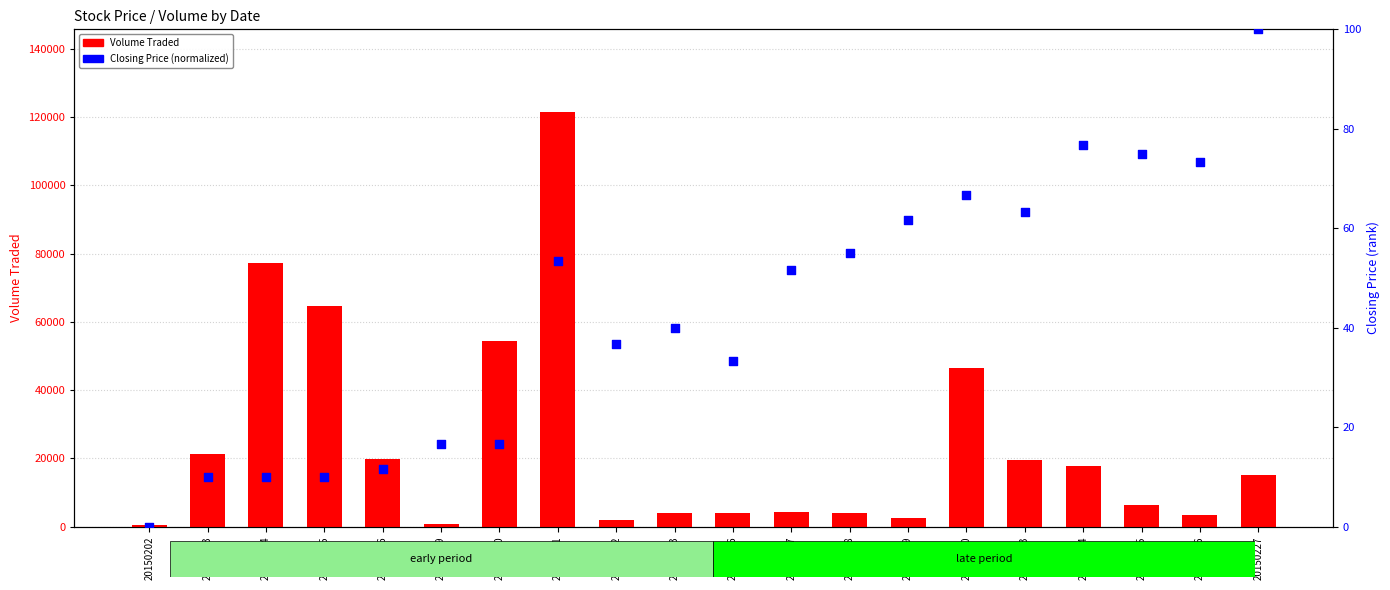

Which series reaches the minimum Y coordinate?

Closing Price (normalized)